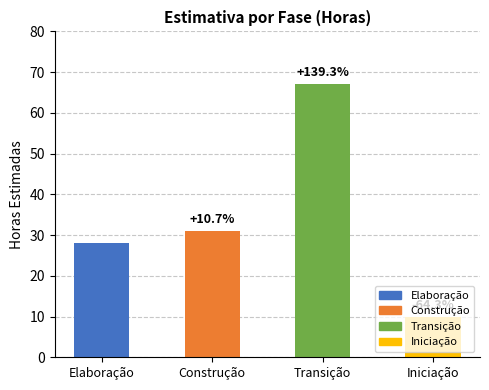

What is the average value?

34